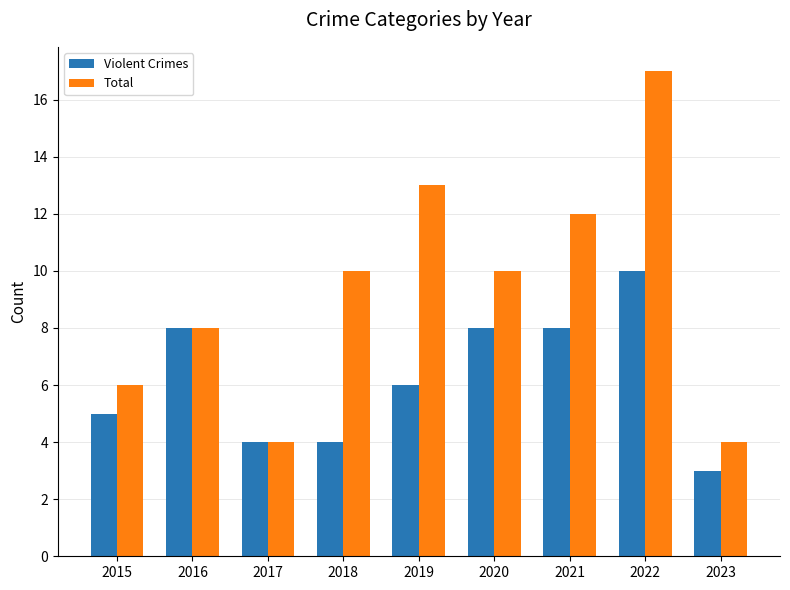

What are all the series names shown in the legend?

Violent Crimes, Total